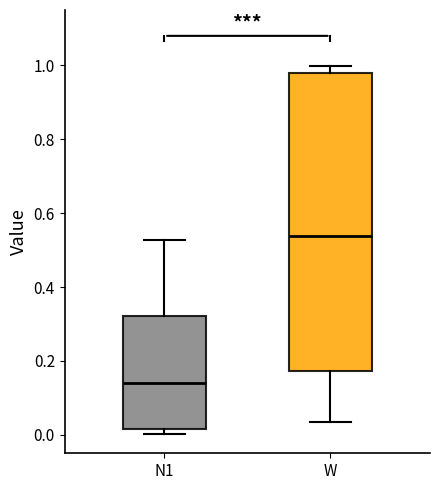

Reading left to right, transcribe this box plot: for each box, give where its median line is, the range the box spans, and where its two whiskers end, as read against the y-axis. The values are not printed on the chart, so give them approximately, as read against the axis.

N1: median 0.14, box 0.02 to 0.32, whiskers 0.00 to 0.52
W: median 0.54, box 0.18 to 0.98, whiskers 0.04 to 1.00